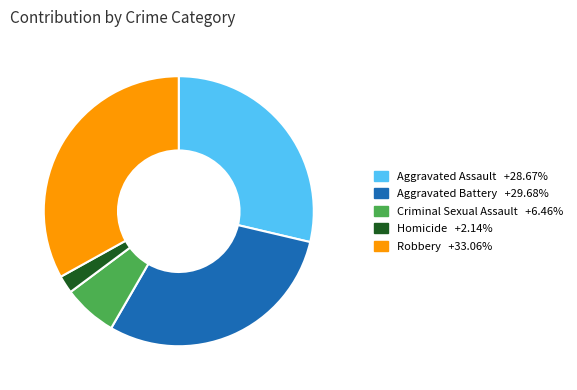

Rank the categories by value from lowest to highest.

Homicide, Criminal Sexual Assault, Aggravated Assault, Aggravated Battery, Robbery